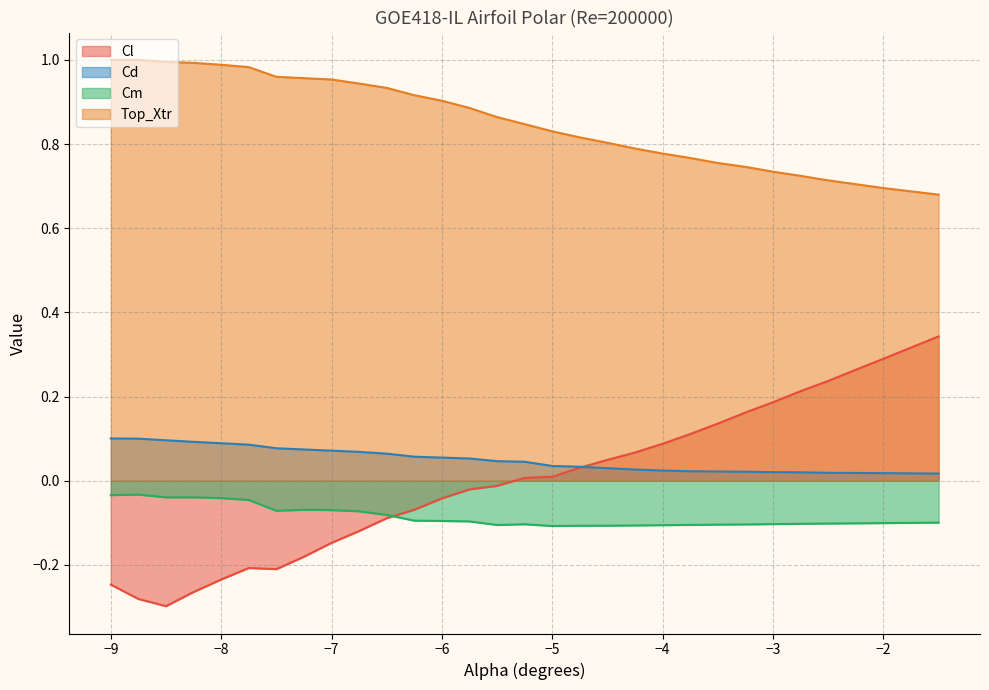

Which has a higher value, -2.25 or -7.0?

-2.25